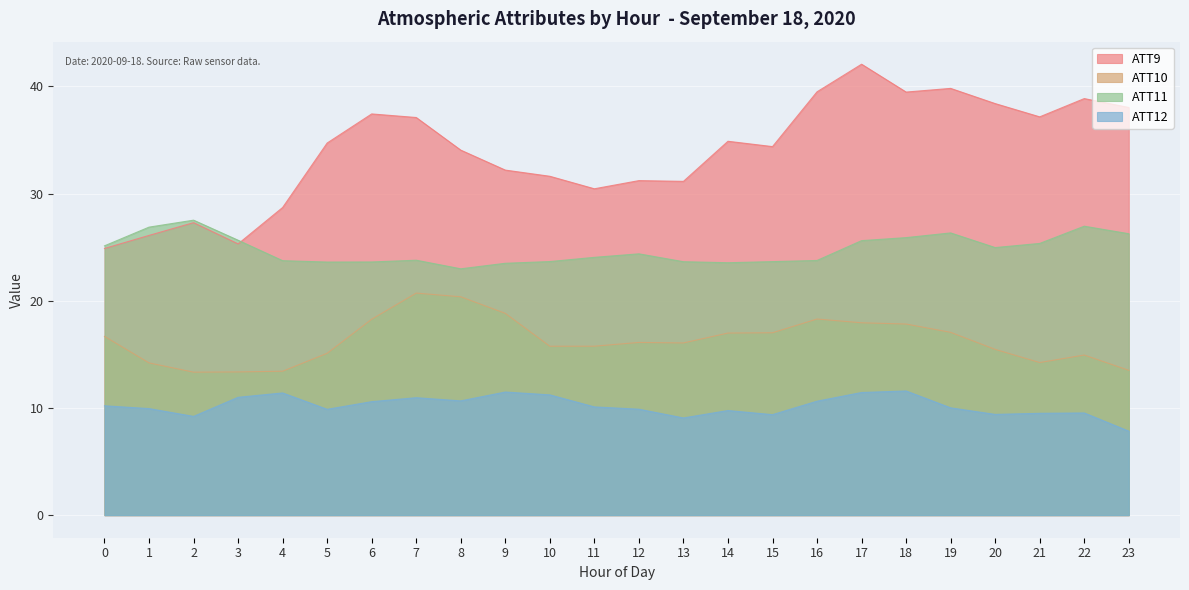

What is the smallest value displayed?

7.8